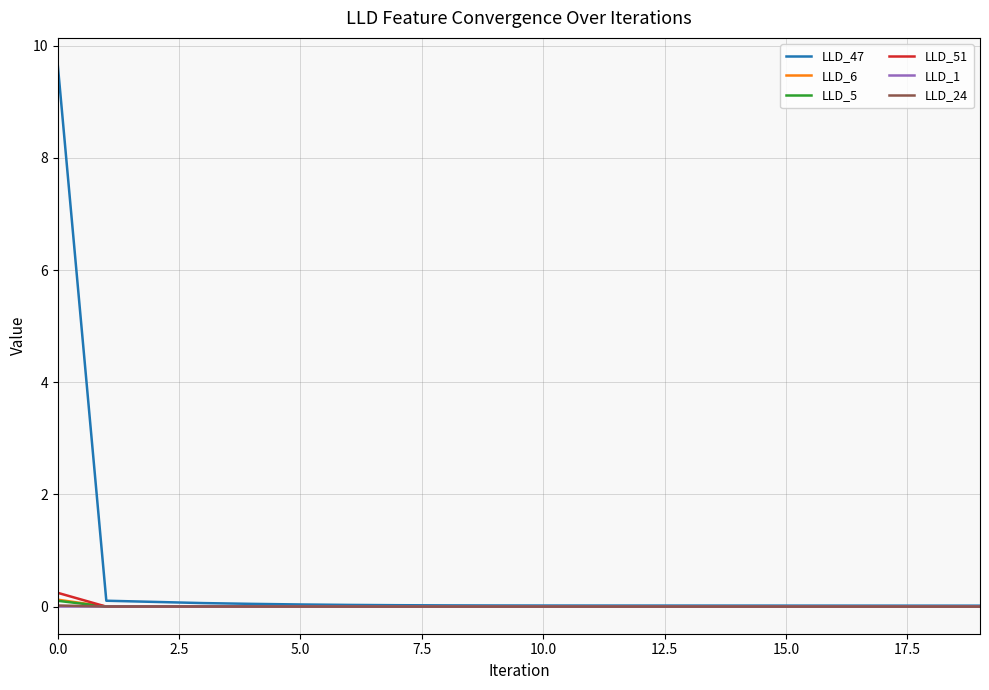

How many lines are shown in the chart?

6